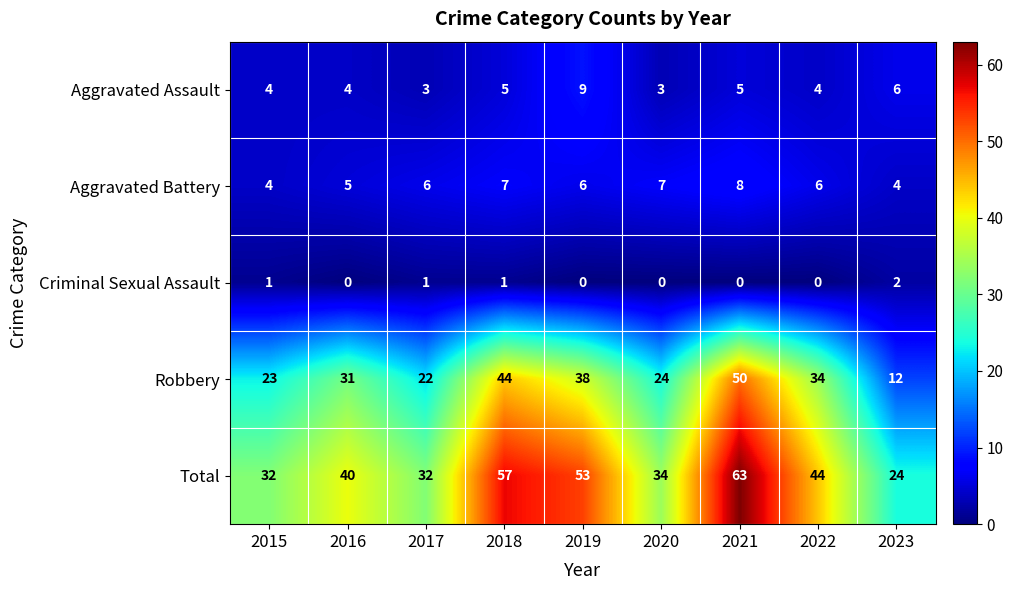

How many categories are shown in the chart?

9